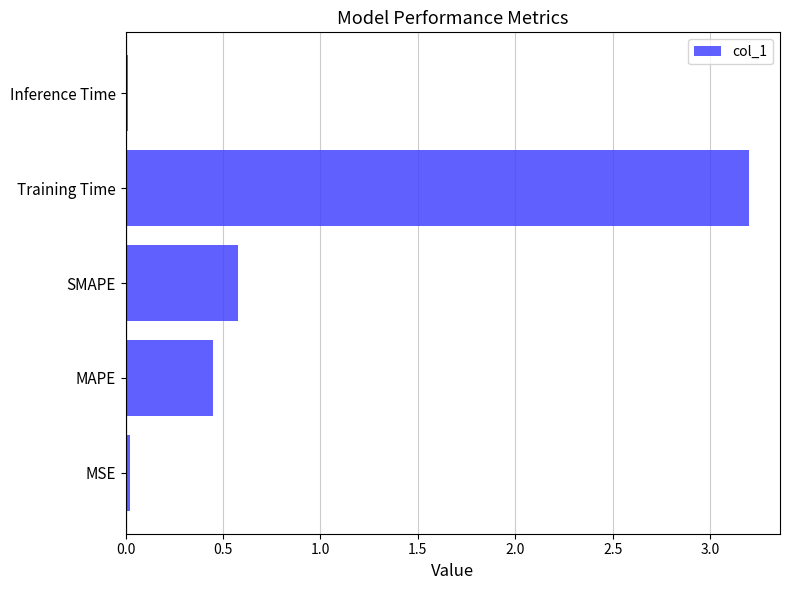

Between SMAPE and Inference Time, which is larger?

SMAPE